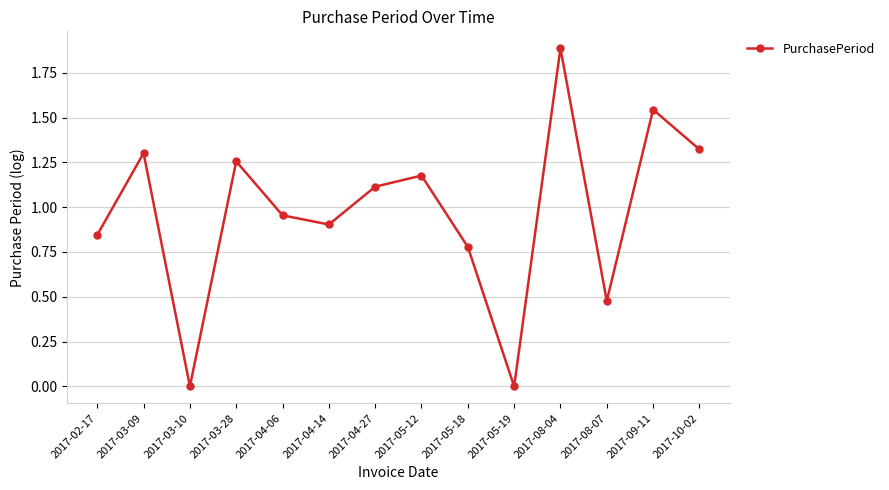

Where is the first local maximum?

2017-03-09